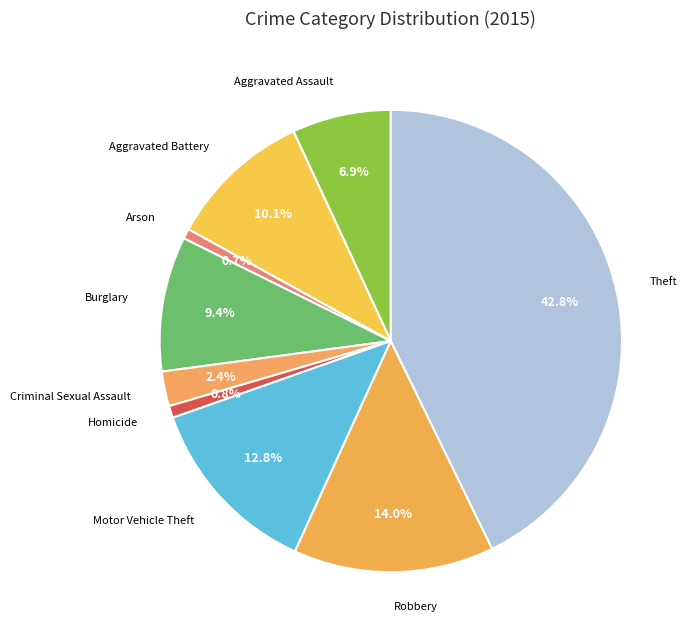

How many segments does this pie chart have?

9